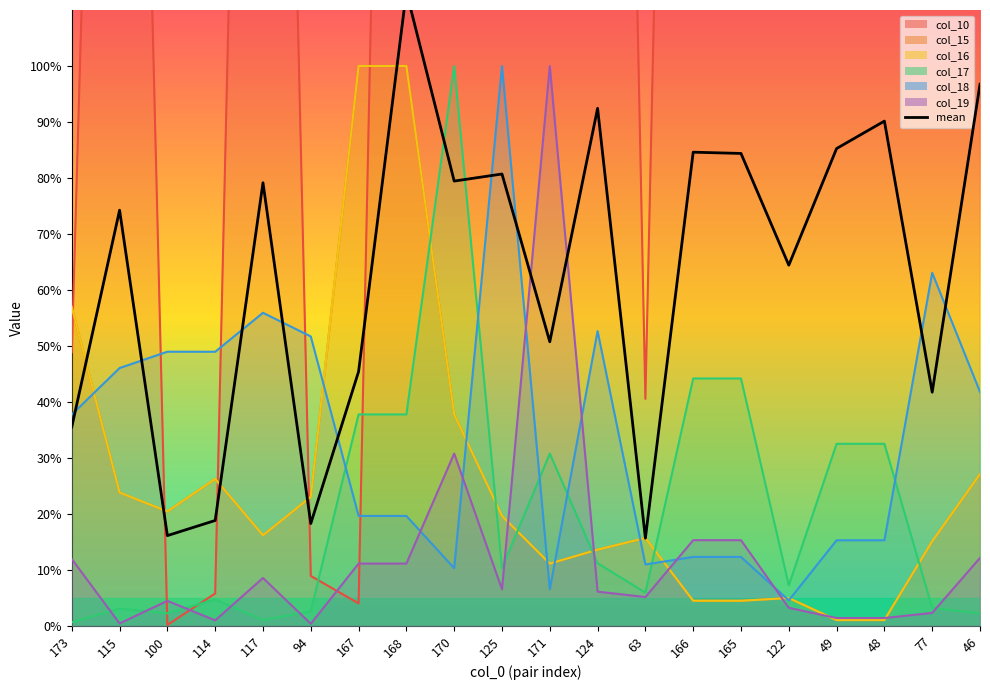

What is the approximate value at 48?

0.9